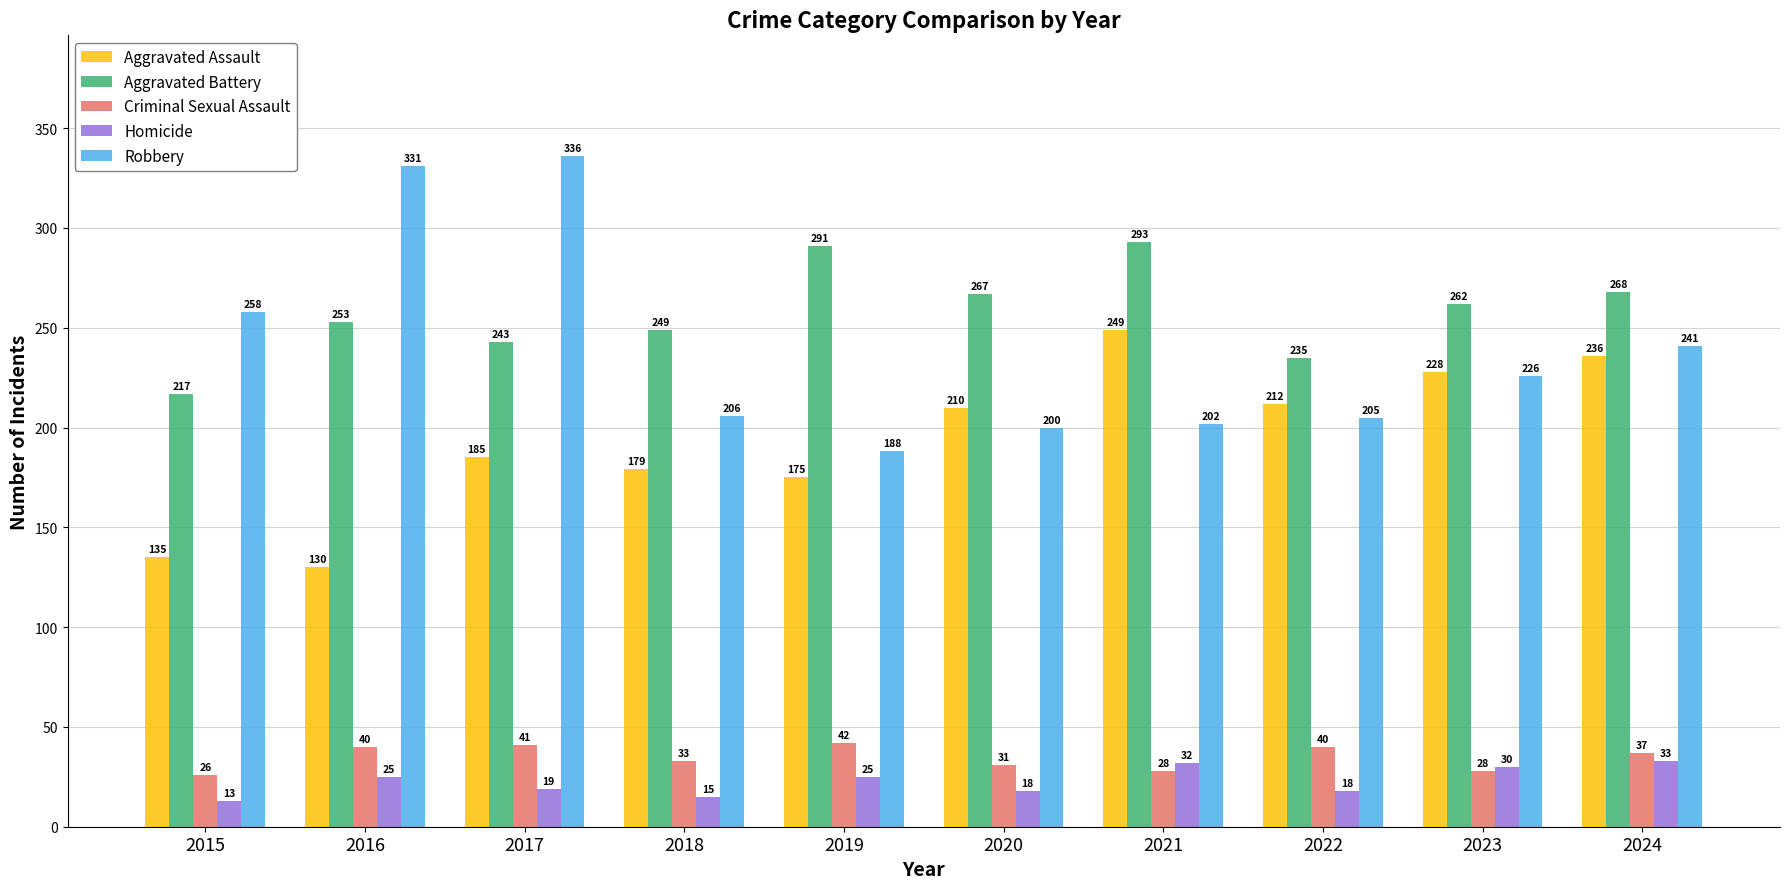

The value of Aggravated Assault at 2022 is 305. True or false?

False